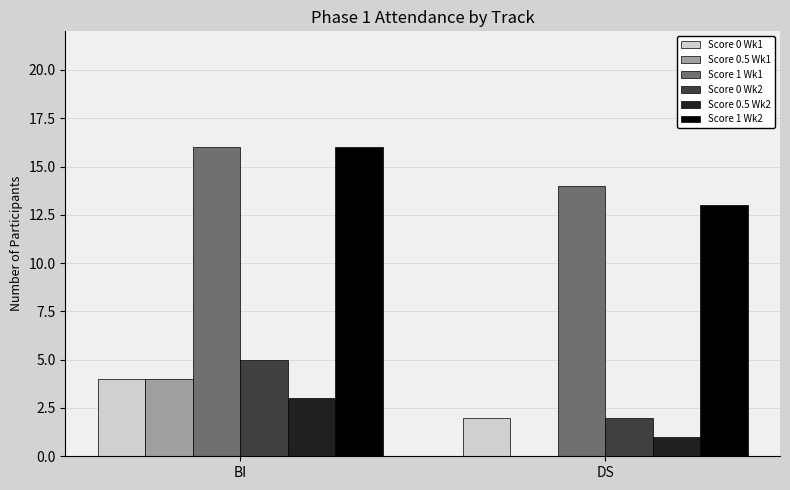

At which category is the sum across all series the highest?

BI